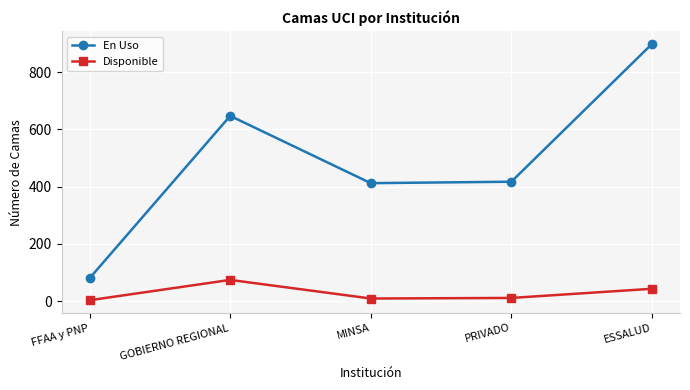

List the series in order of their peak value, lowest first.

Disponible, En Uso